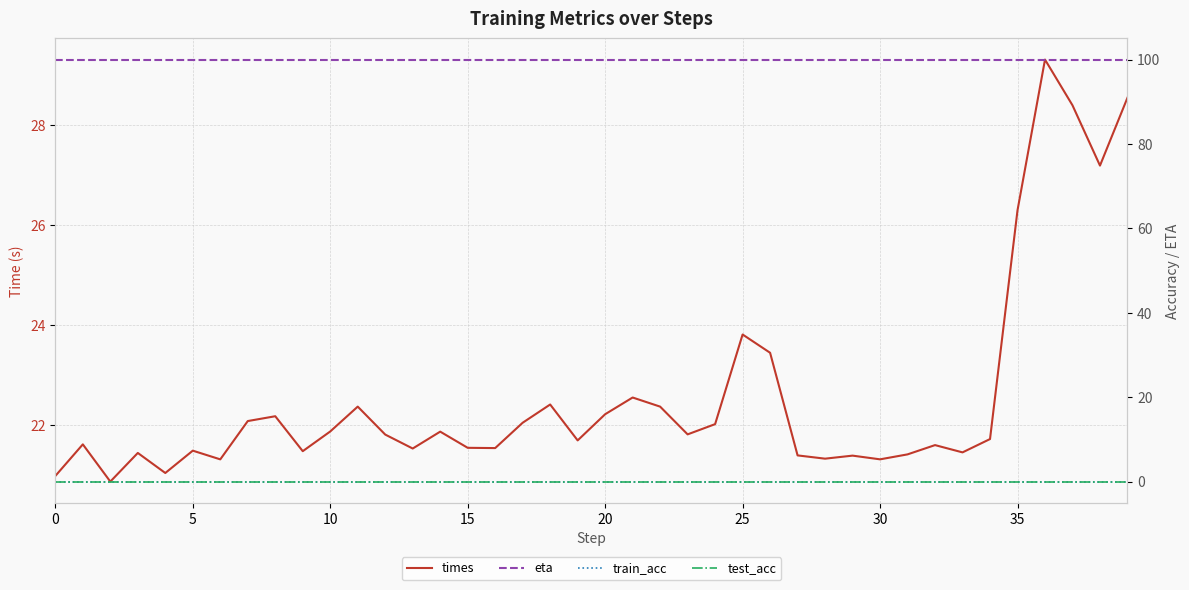

Does the chart have visible grid lines?

Yes